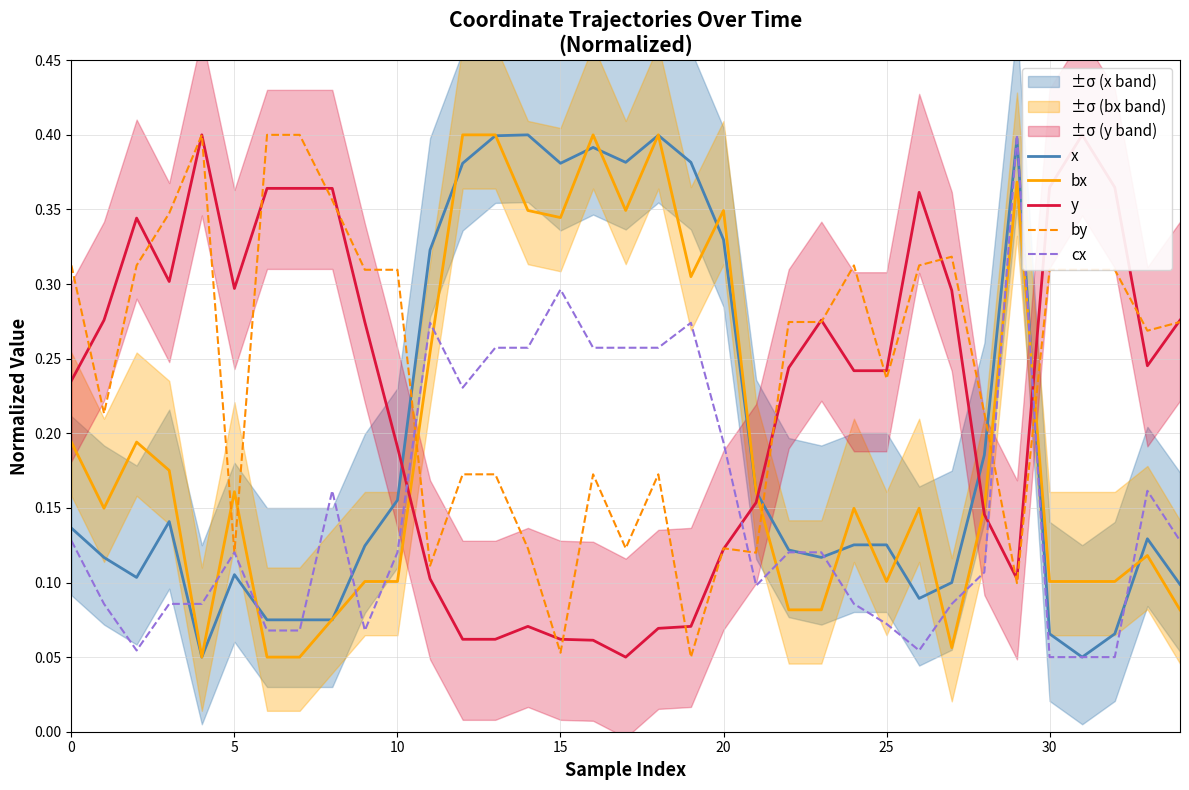

At which label is by closest to 0?

19